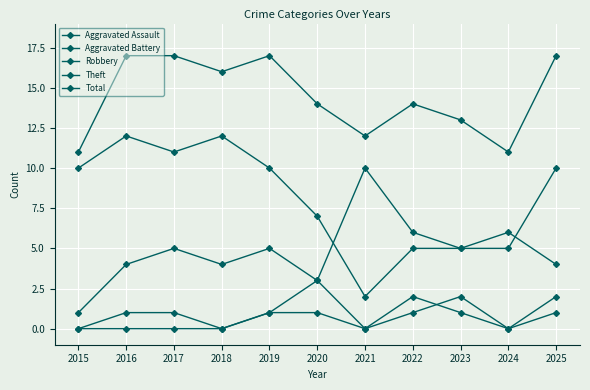

How many interior local peaks does the Aggravated Assault series have?

1